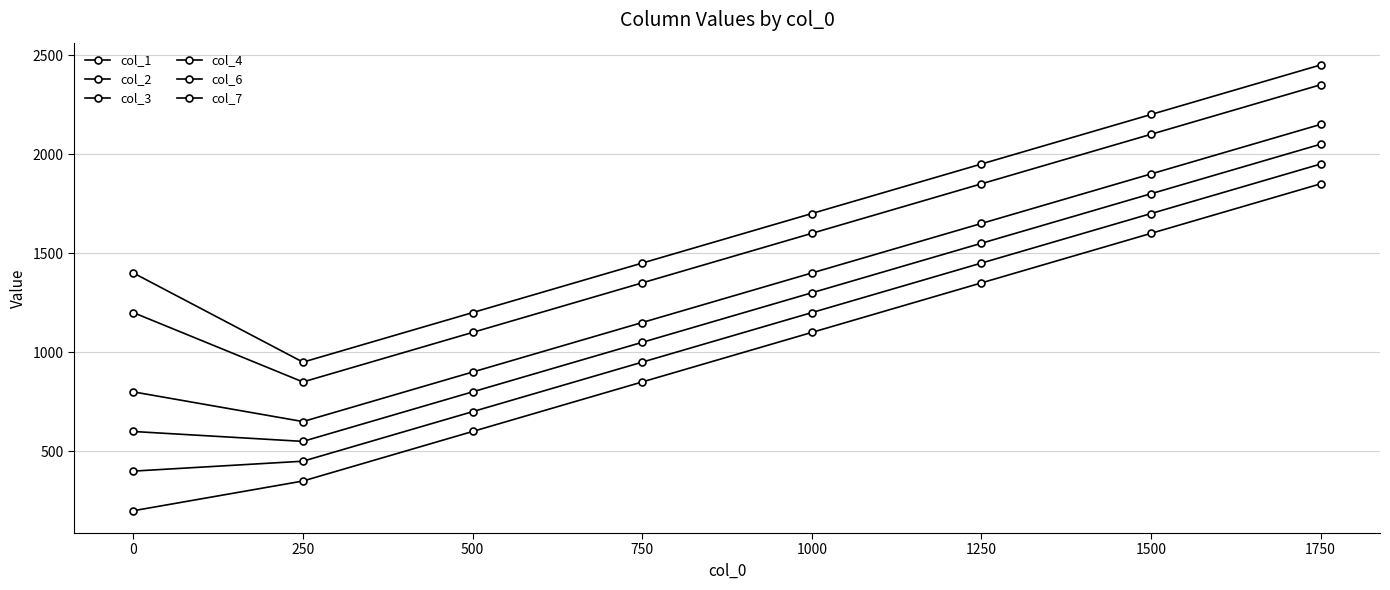

At which label is col_7 closest to 1700?

1000